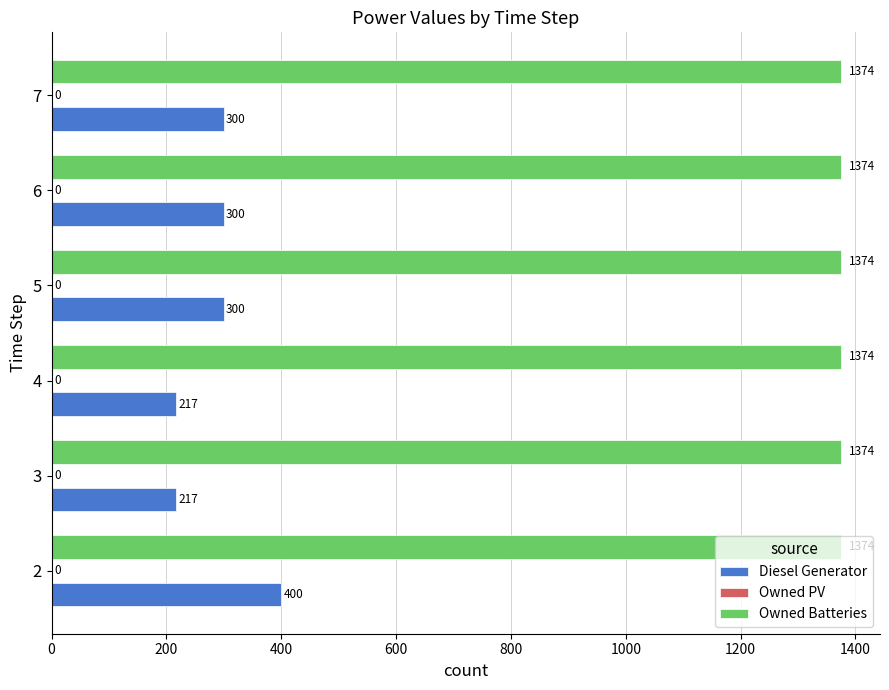

Is it true that Owned Batteries equals 1374 at 6?

True